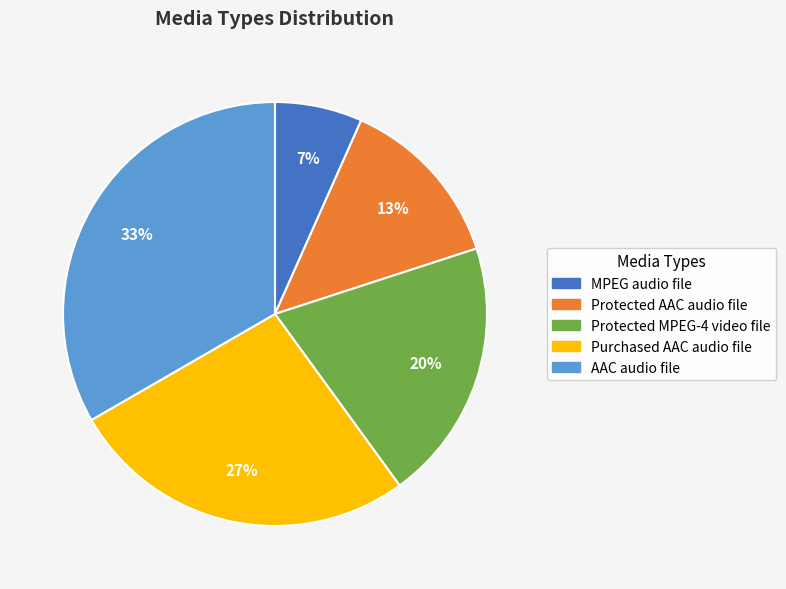

Which category has the smallest portion of the pie?

MPEG audio file